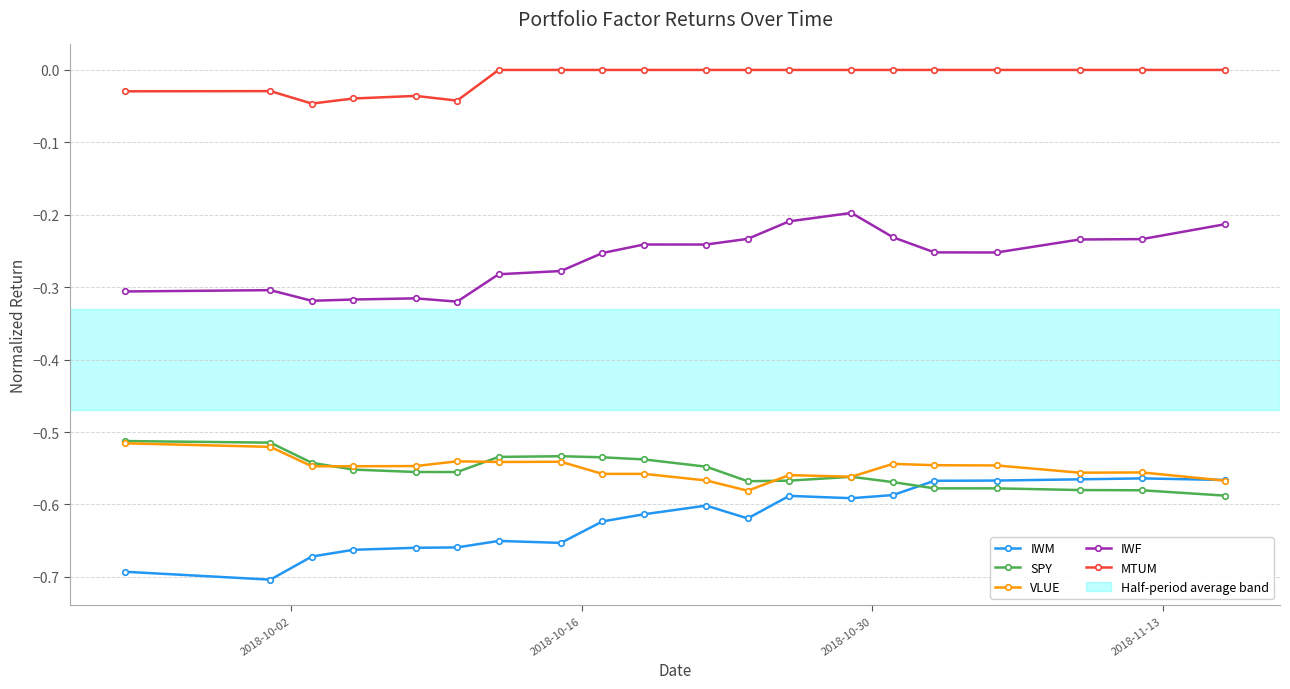

How many categories are shown in the chart?

20